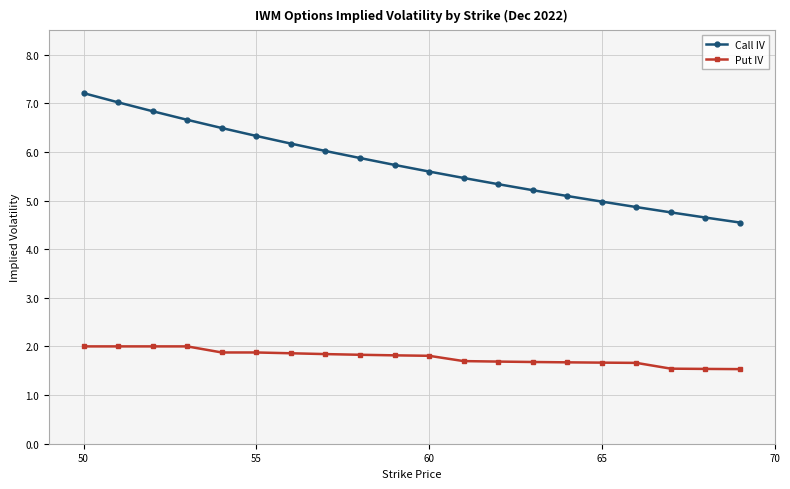

What is the value of the Put IV point at the 5th from the left?

1.9